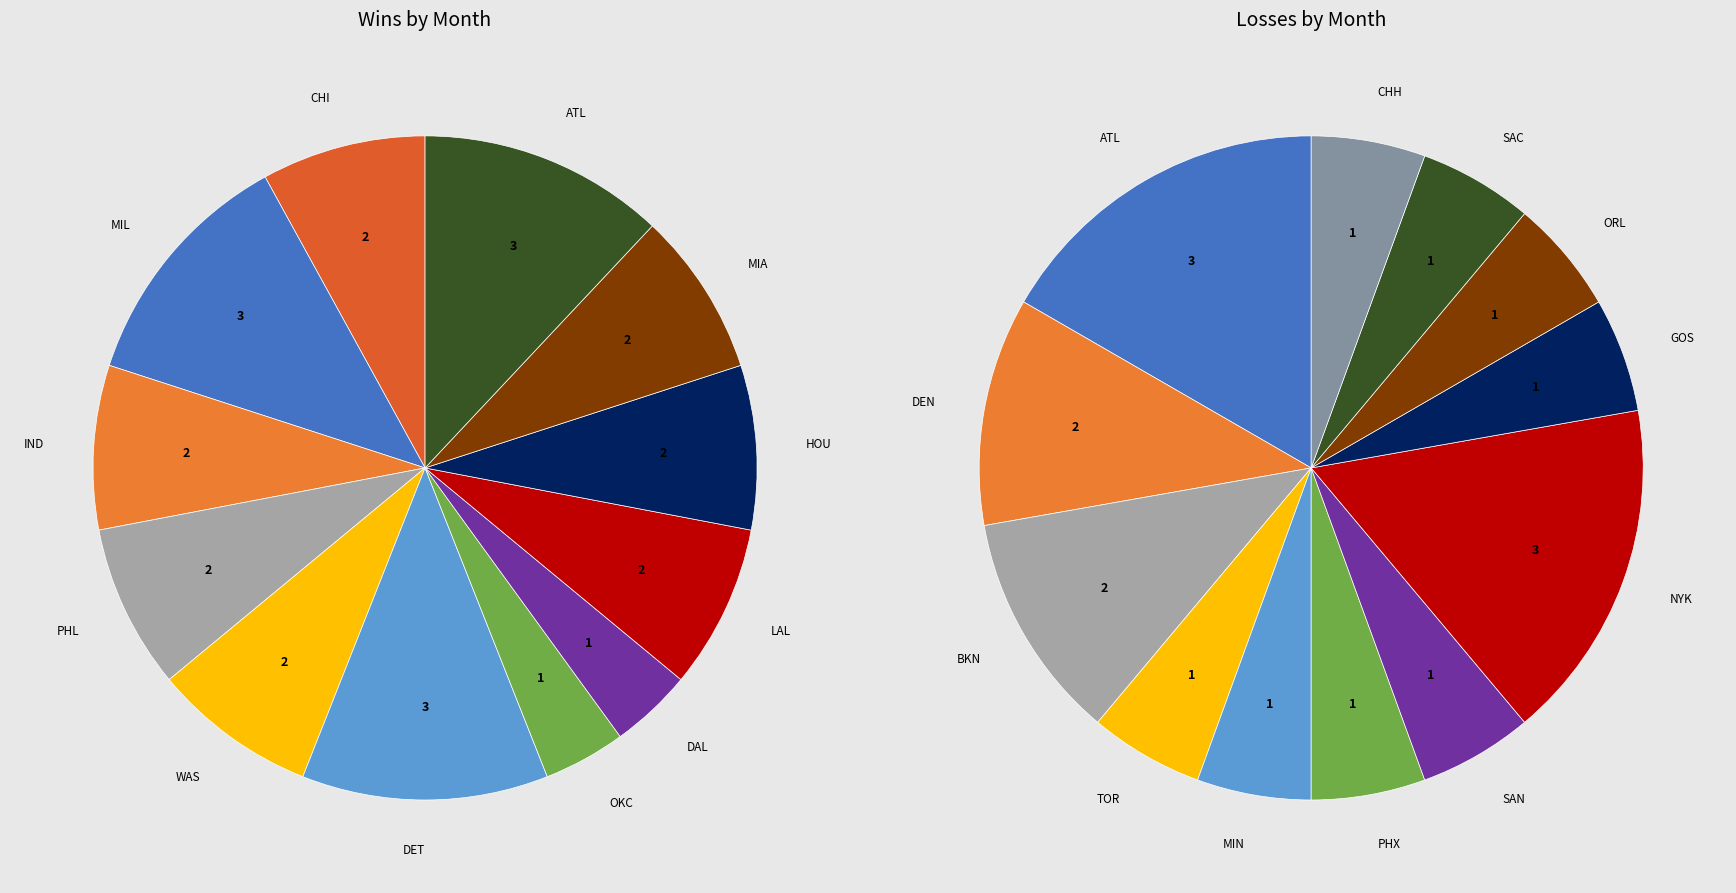

Does 4 represent more than half of the total?

No